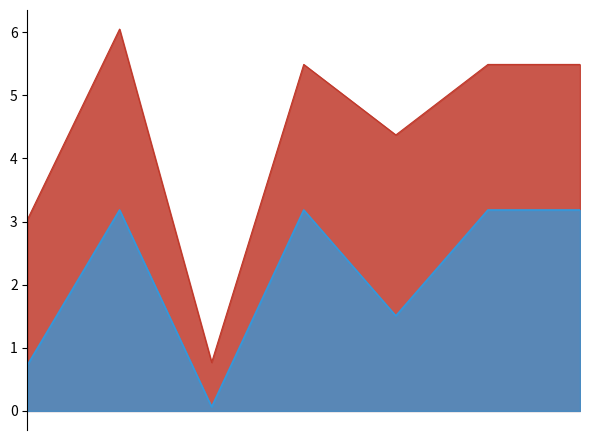

Rank the series at 2024-04-28 from lowest to highest value.

TB, sum